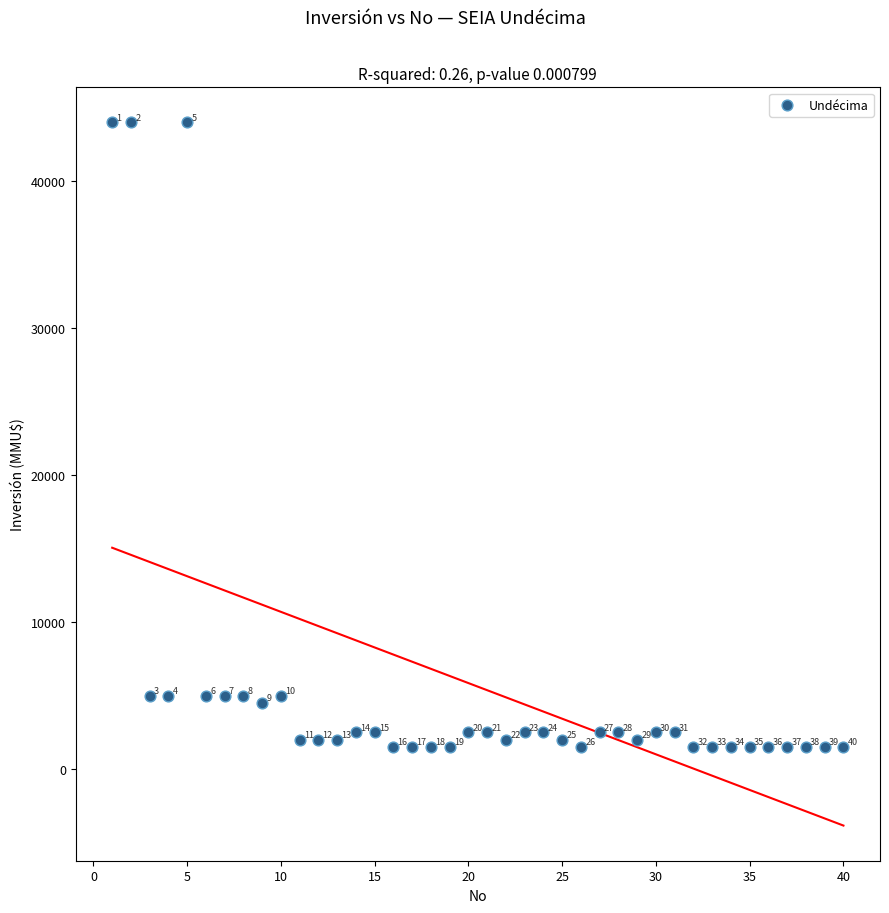

What Y value in the scatter plot is closest to 22750?

5000